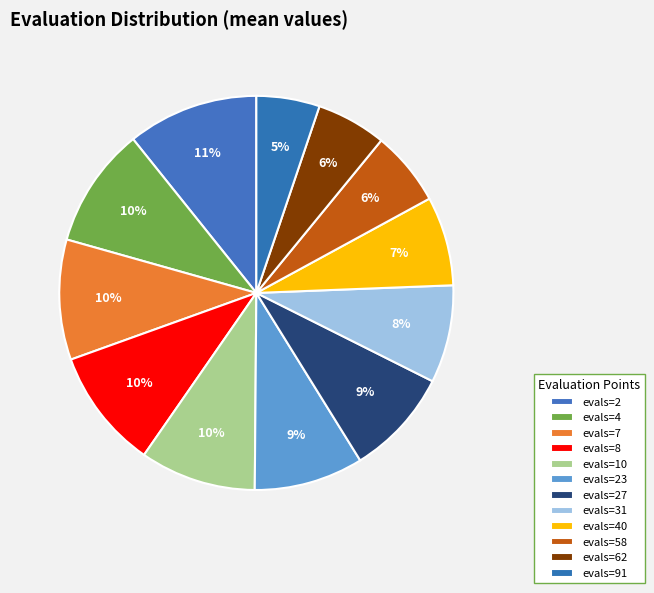

How many segments does this pie chart have?

12